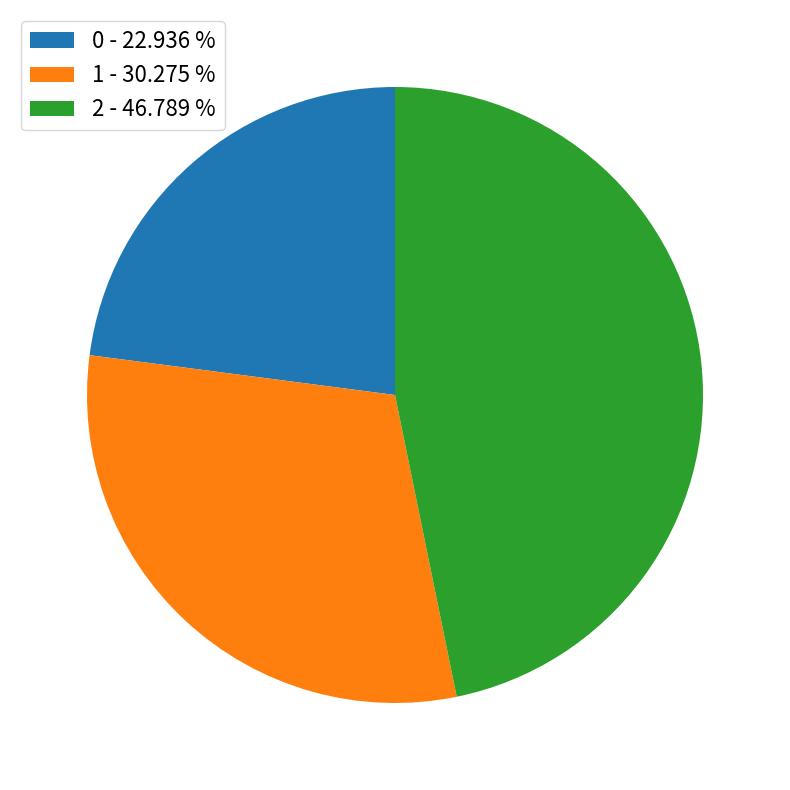

What is the ratio of the value at 1 to the value at 0?

1.3